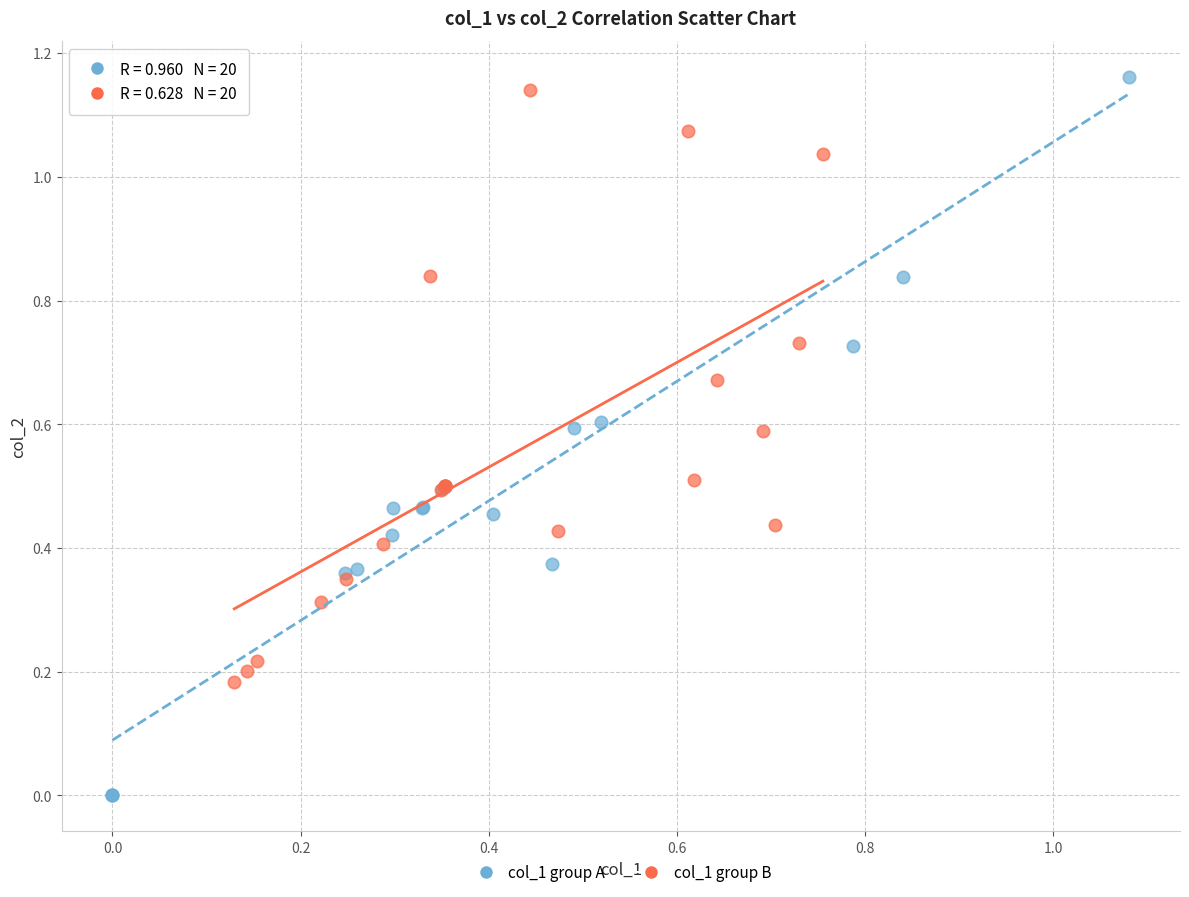

Which series has the largest Y range (max minus min)?

col_1 group A